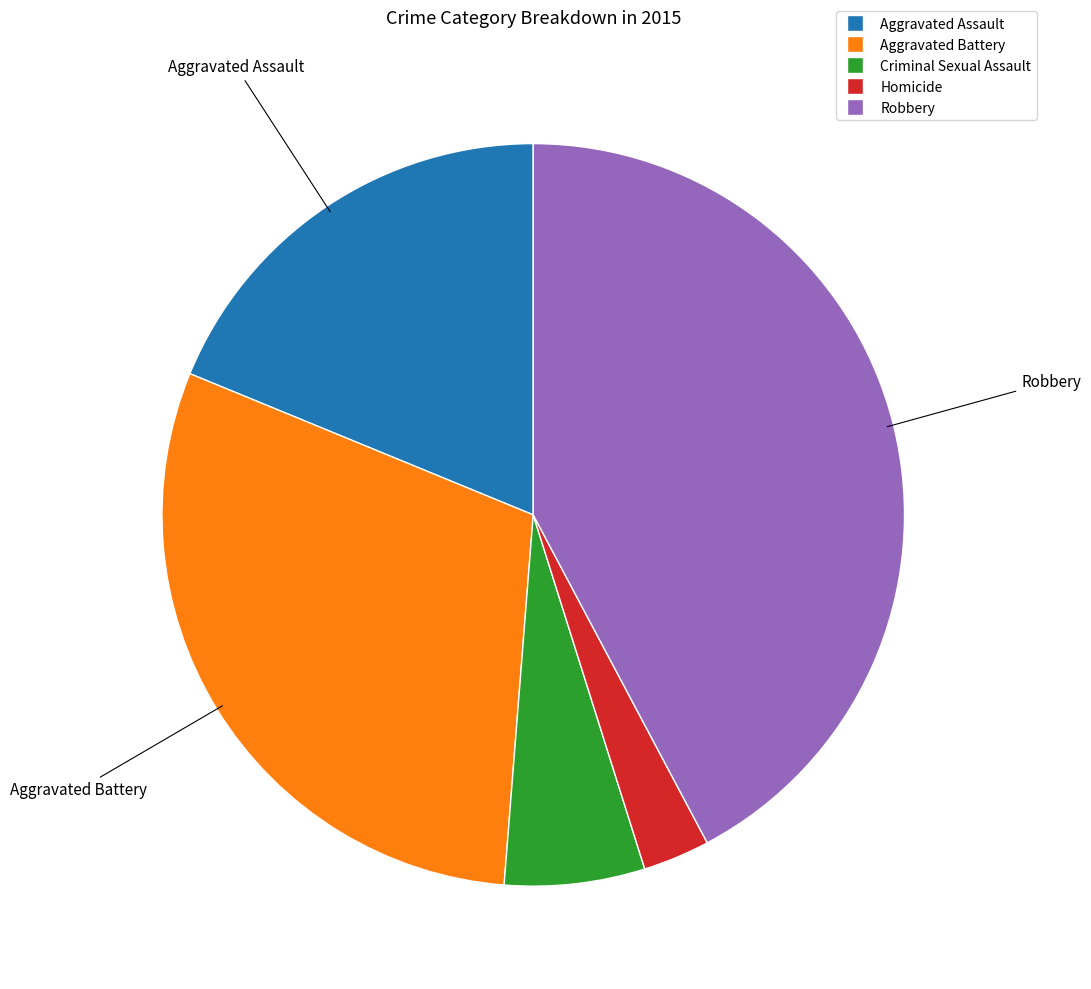

Do Robbery and Aggravated Assault together represent more than half of the pie?

Yes